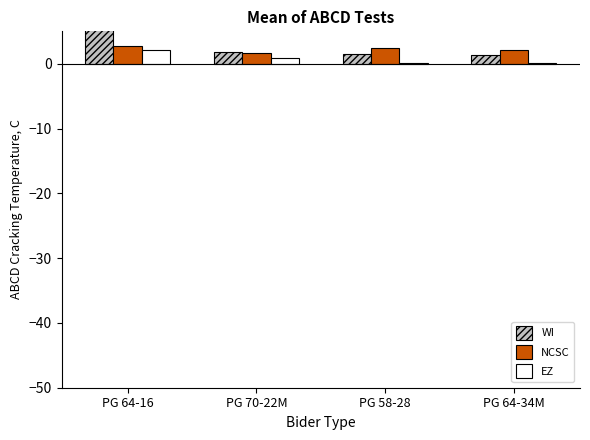

What is the sum of the WI values at PG 58-28 and PG 70-22M?

3.2